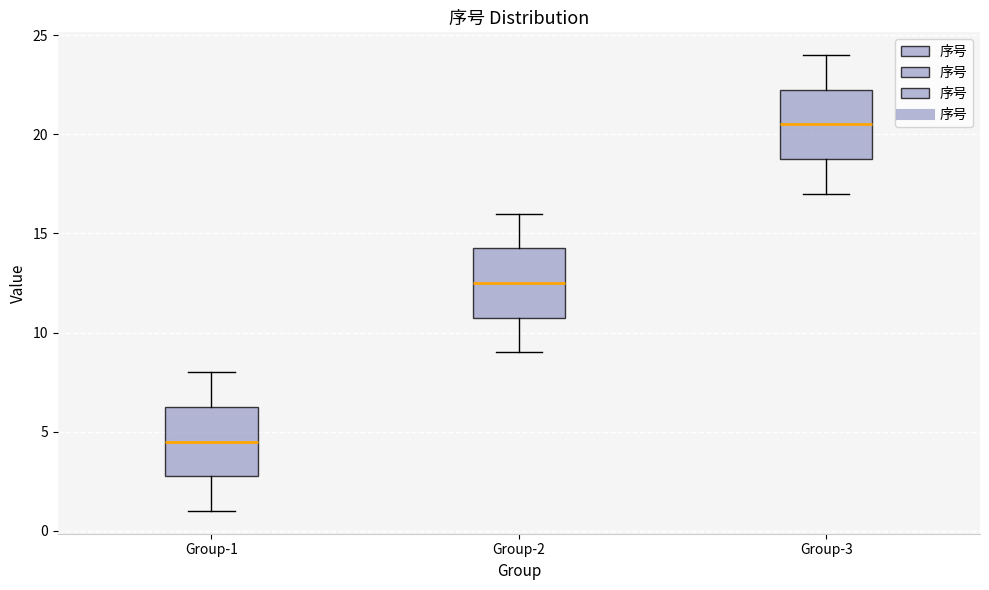

Reading left to right, read every box against the y-axis: the position of its median line, the range the box covers, and the ends of its whiskers. The values are not printed on the chart, so give them approximately, as read against the axis.

Group-1: median 4.5, box 3.0 to 6.5, whiskers 1.0 to 8.0
Group-2: median 12.5, box 11.0 to 14.5, whiskers 9.0 to 16.0
Group-3: median 20.5, box 19.0 to 22.5, whiskers 17.0 to 24.0